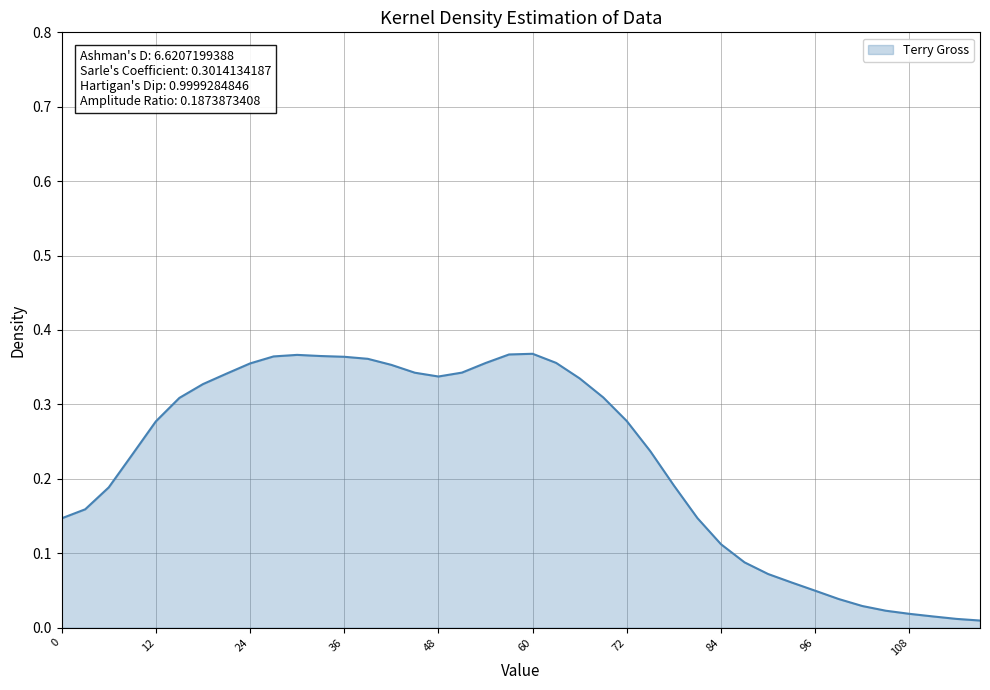

Where is the data nearest to the value 0?

1